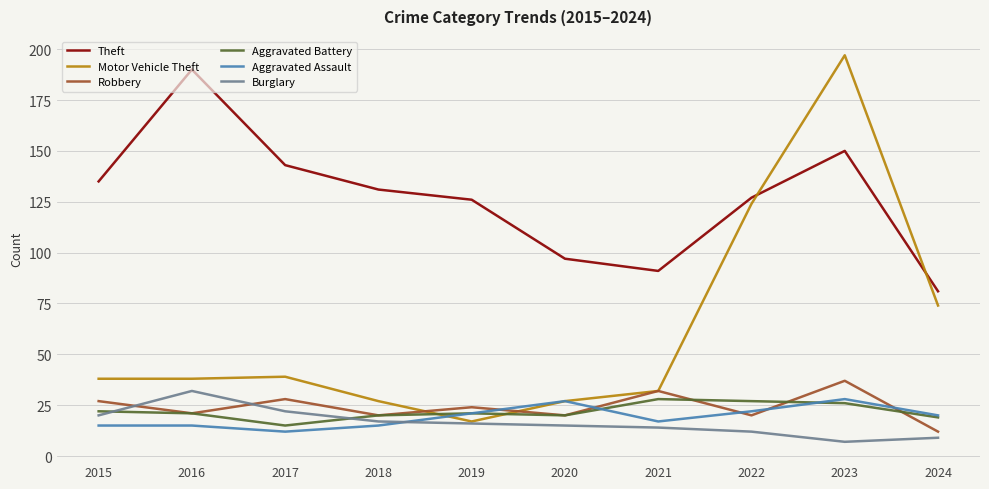

What is the spread (max minus min) of values at 2022?

115